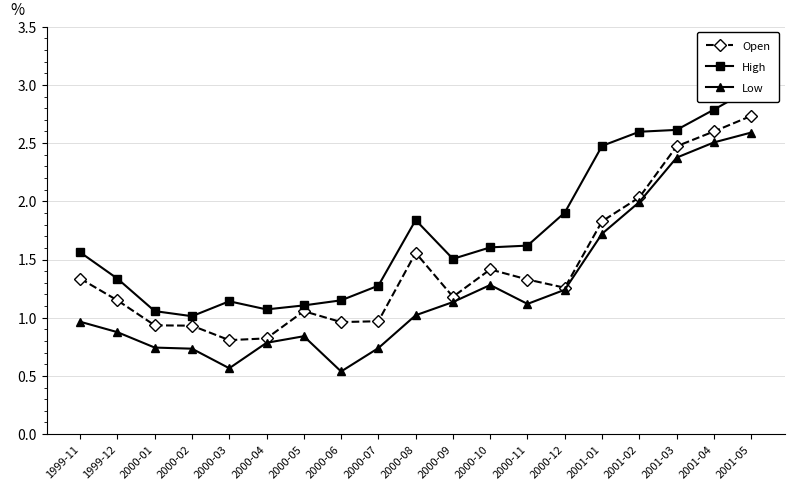

Where is the first local maximum for High?

2000-03